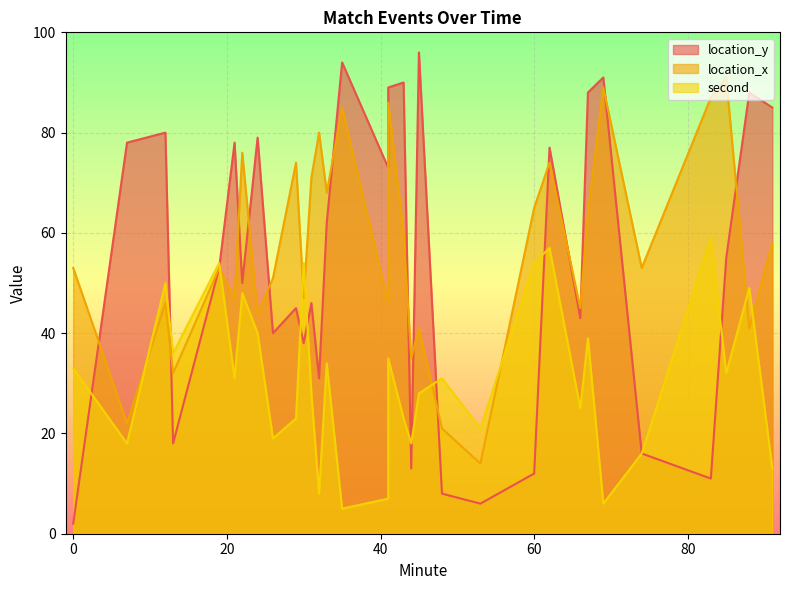

What is the difference between the highest and lowest values at 62?

20